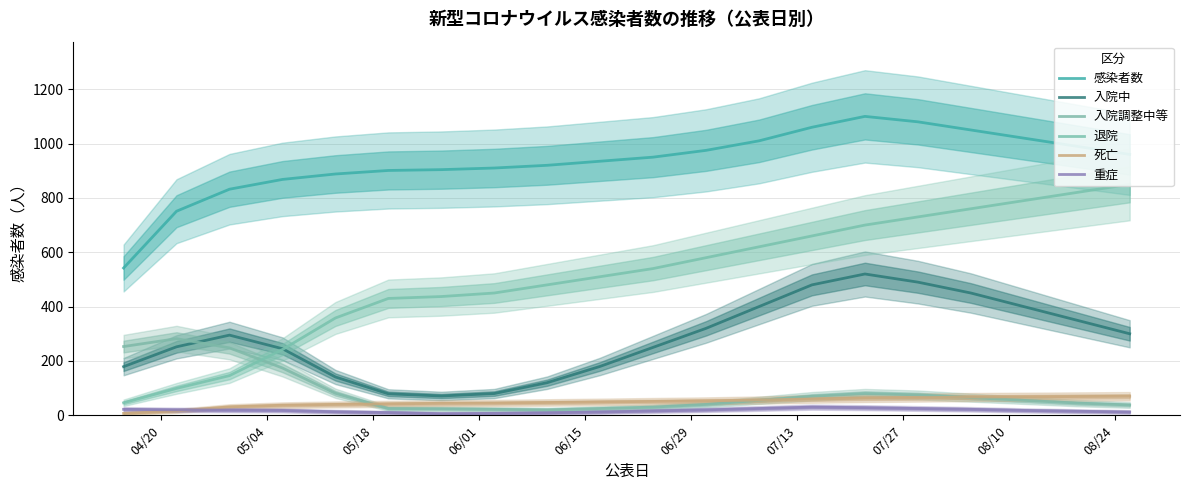

How many data points in 感染者数 are less than 950?

10